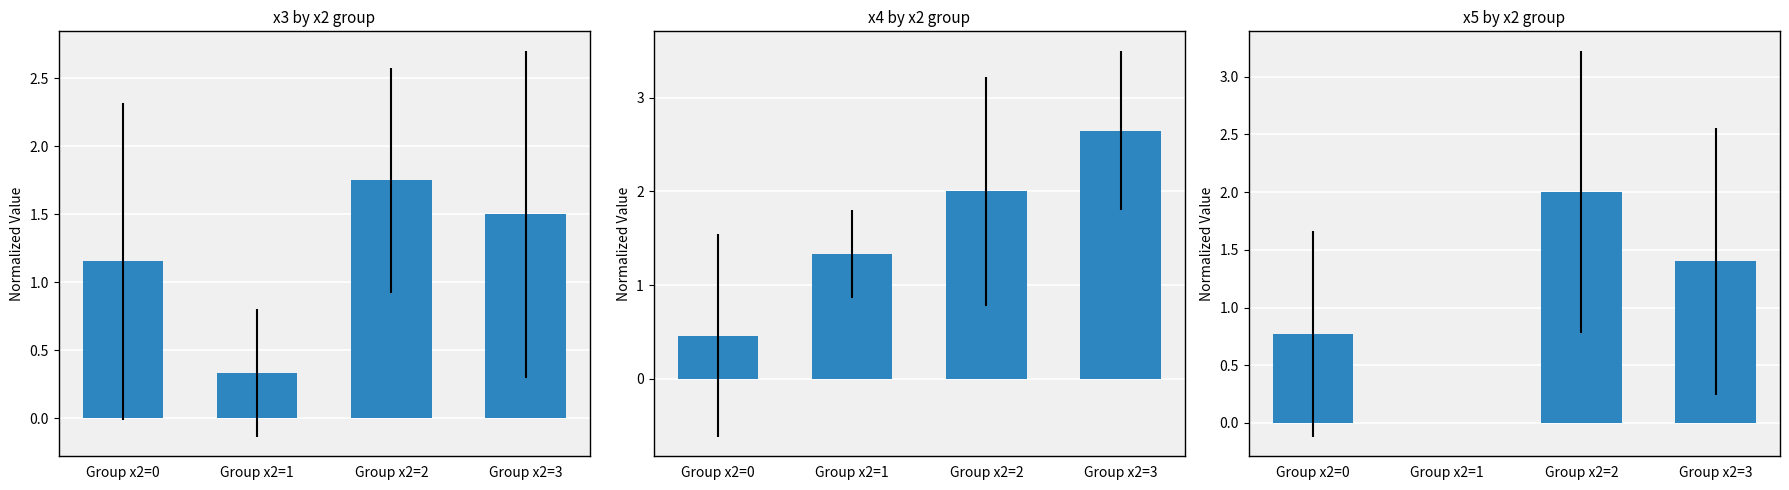

What is the maximum value for x4?

2.6